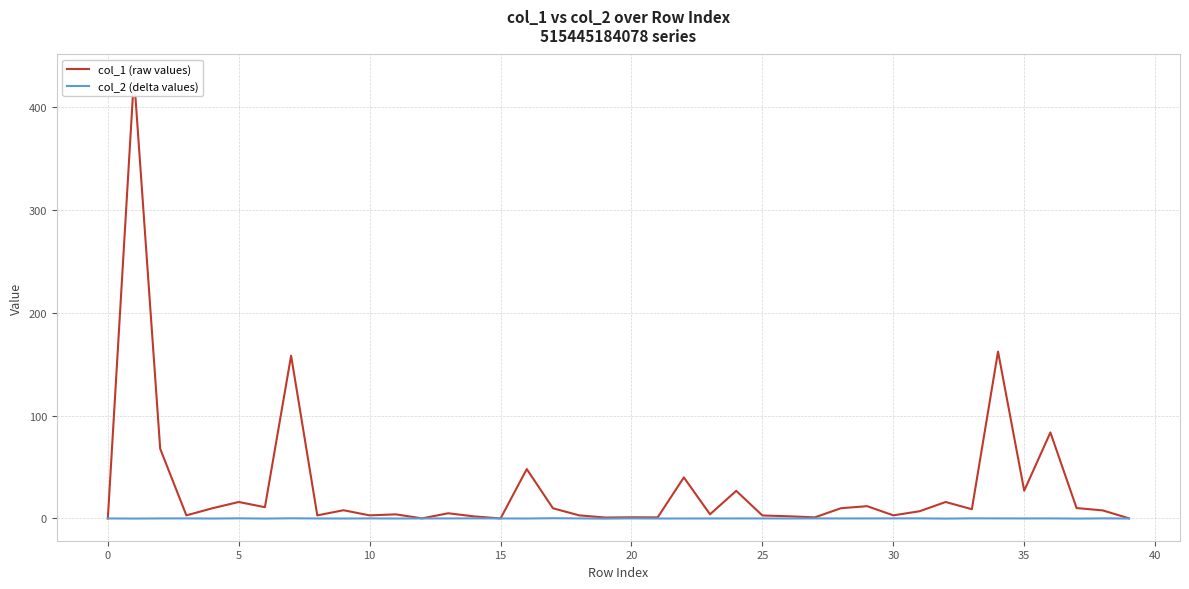

True or false: col_2 (delta values) has a value of 0.0 at 30.

True